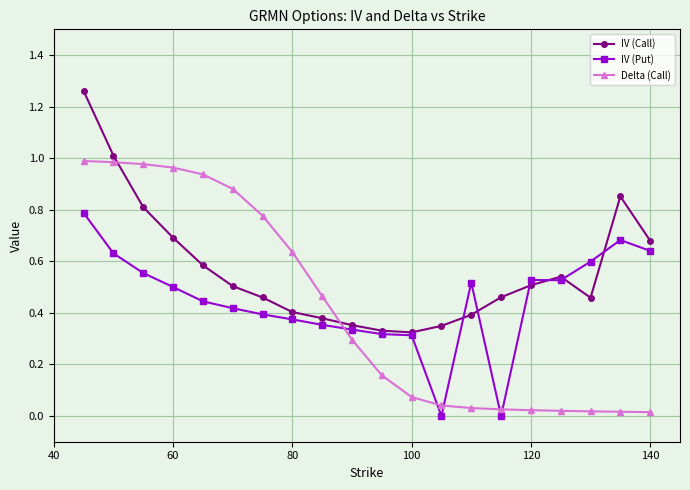

Which series has the largest total across all categories?

IV (Call)